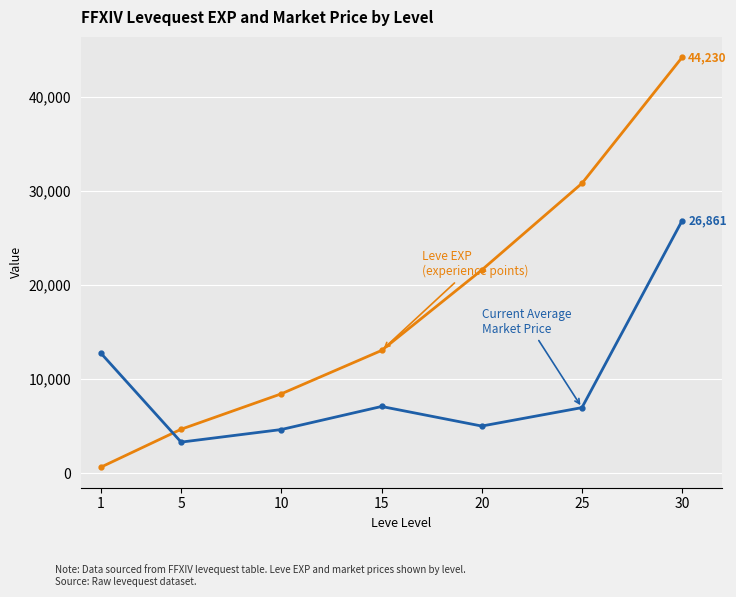

What is the difference between the highest and lowest values at 20?

16600.0